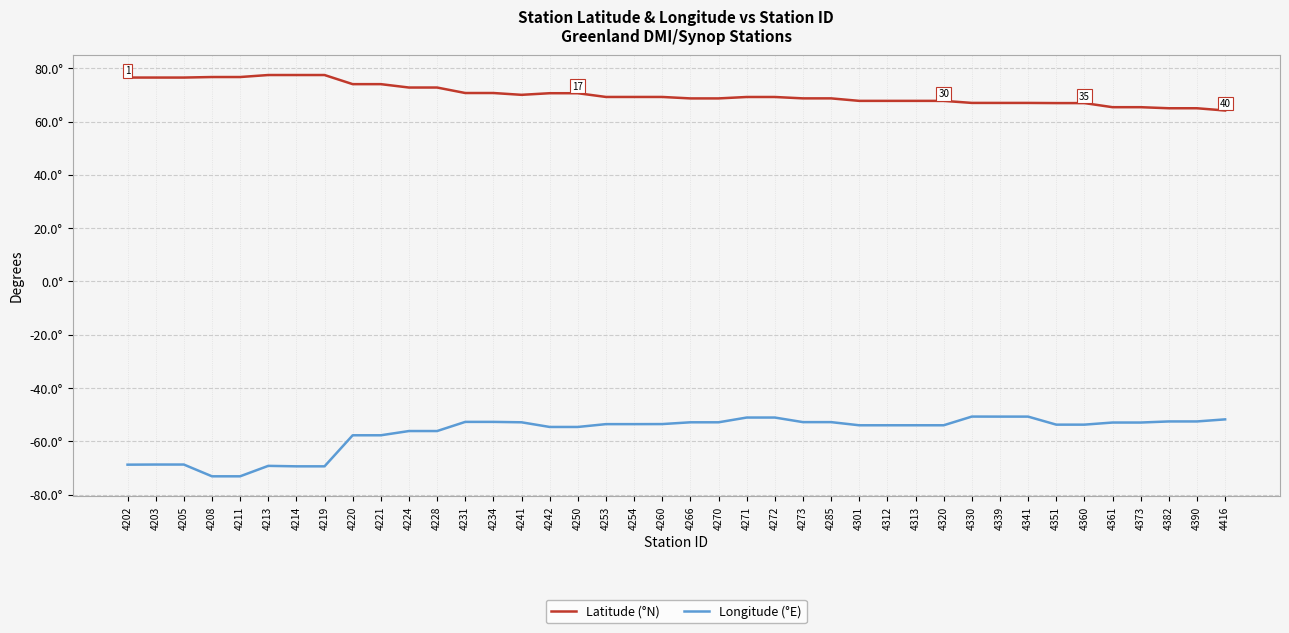

At which category is the sum across all series the highest?

4271